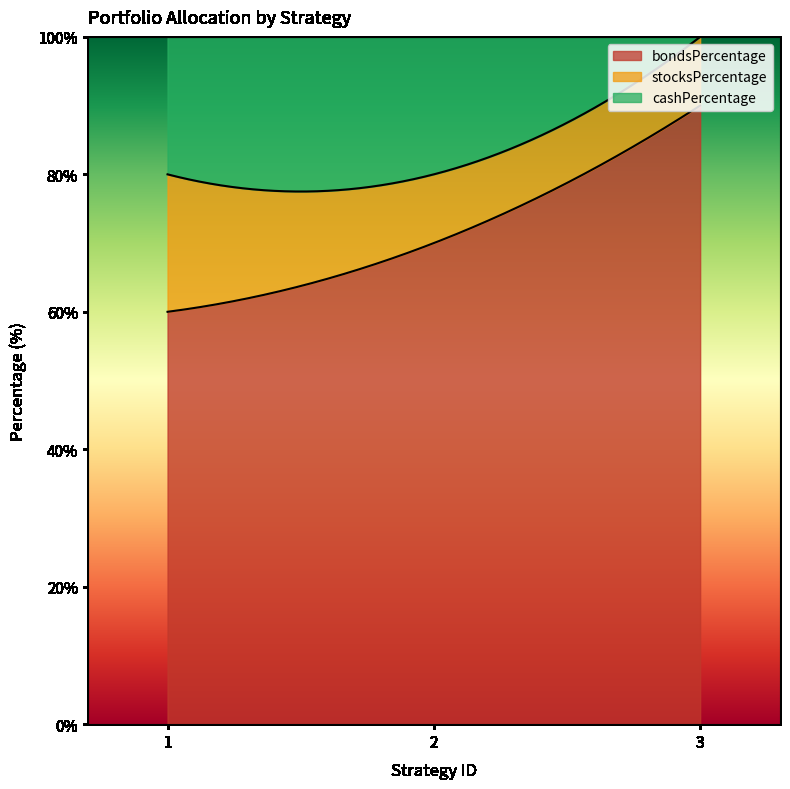

What is the value of the bondsPercentage point at the 2nd from the left?

70